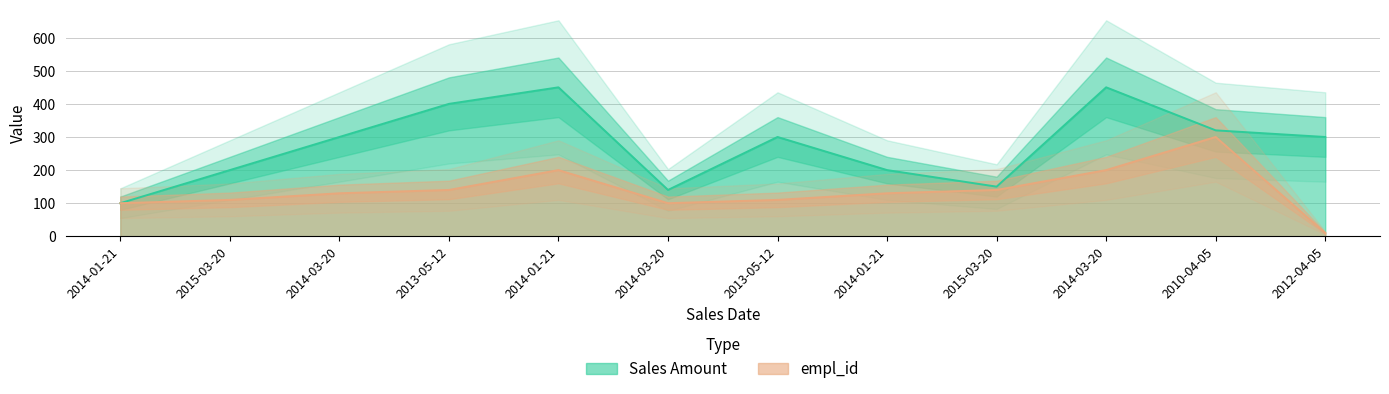

What is the value of the empl_id point at the 4th from the left?

140